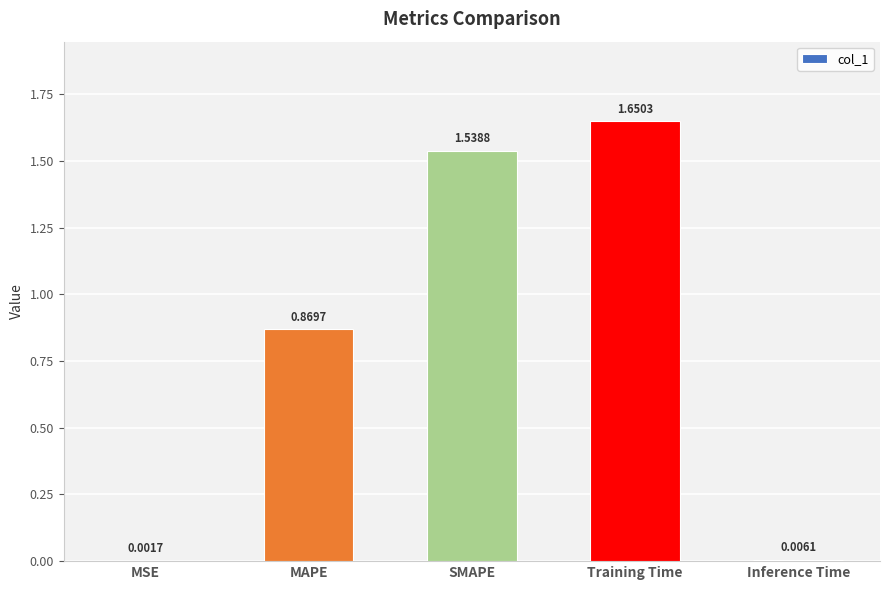

Where is the data nearest to the value 0?

MSE